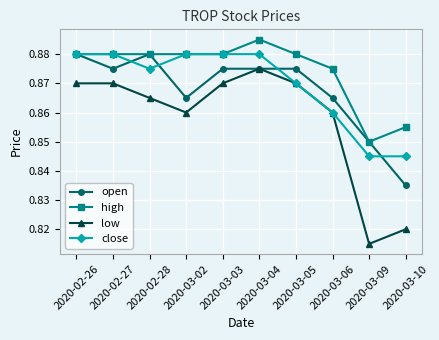

True or false: high and low intersect in this chart.

False